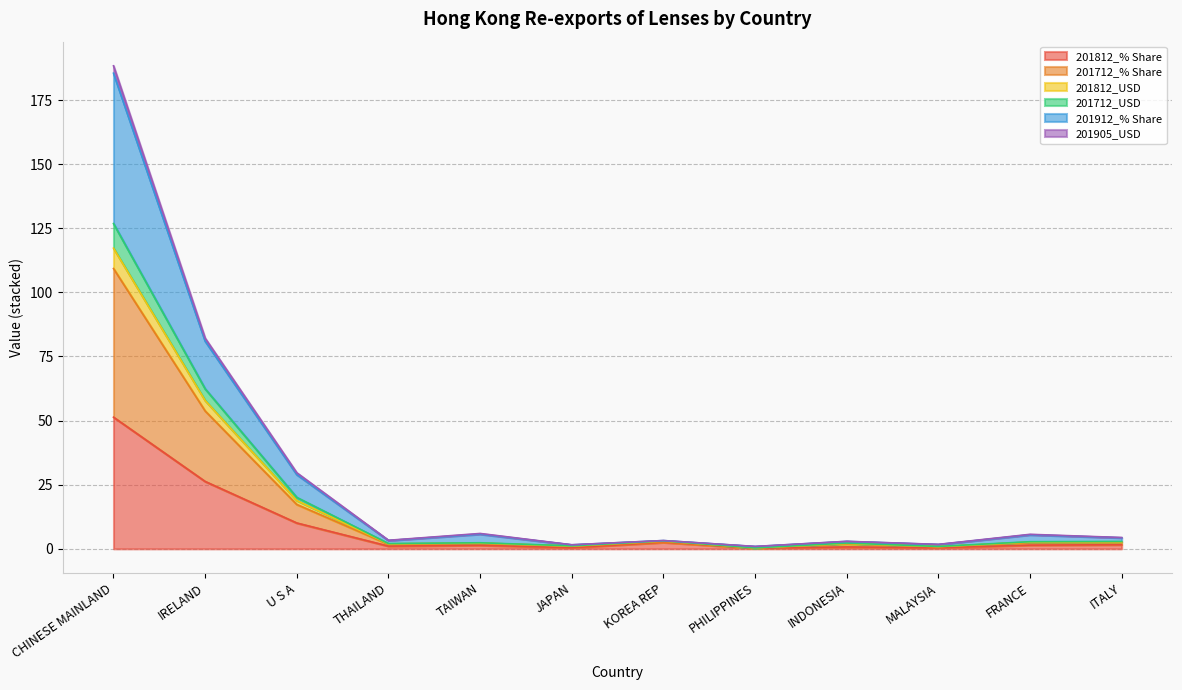

How many lines are shown in the chart?

6